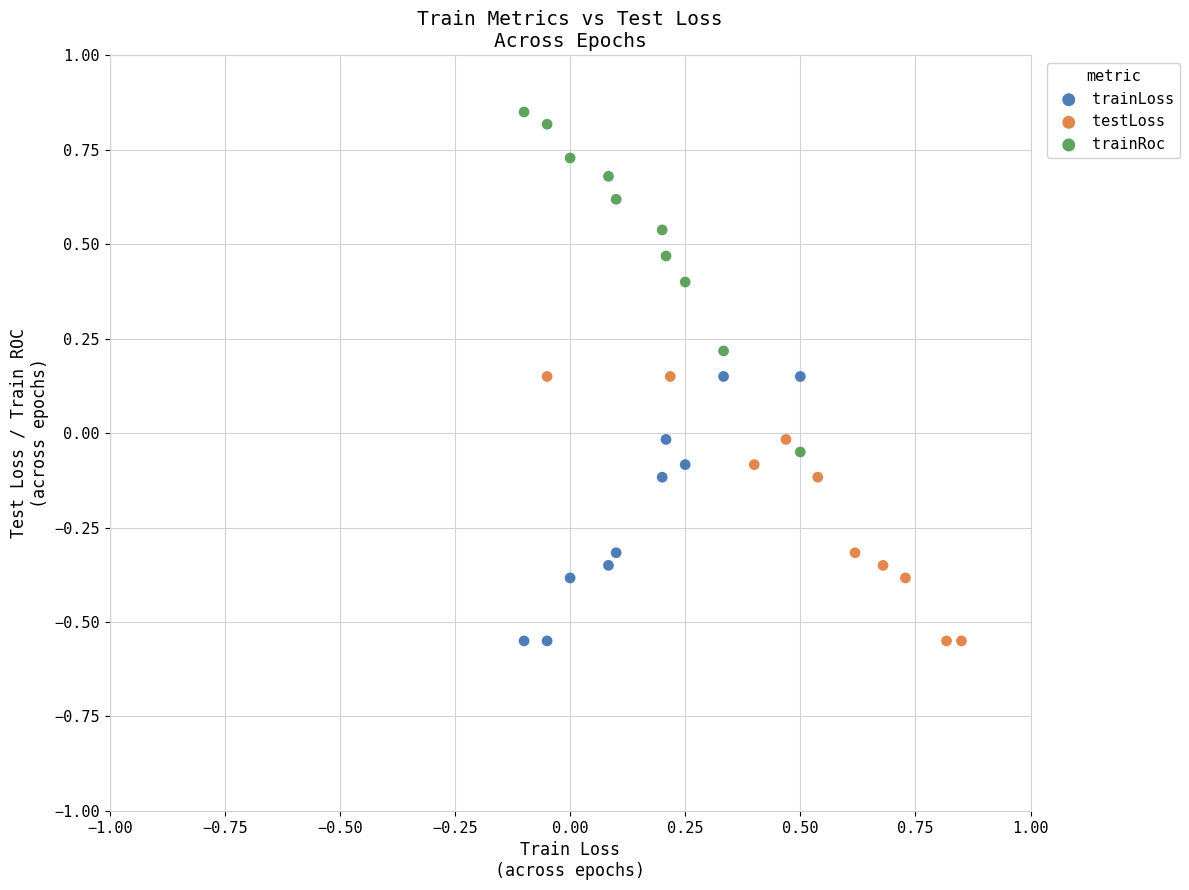

Which series has the largest Y range (max minus min)?

trainRoc